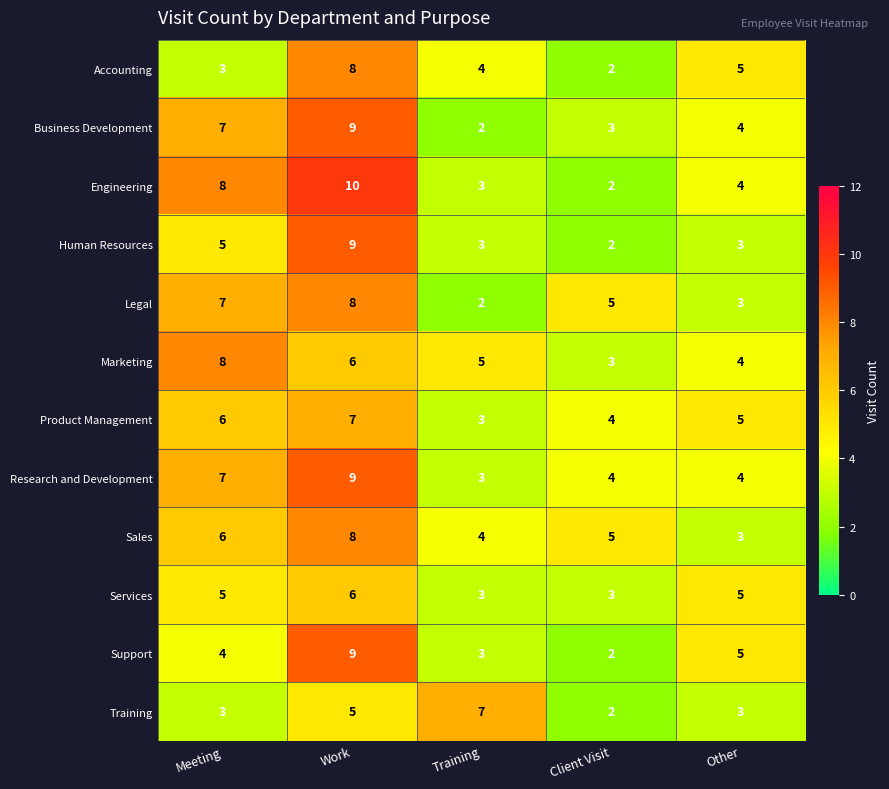

What is the maximum value shown in the chart?

10